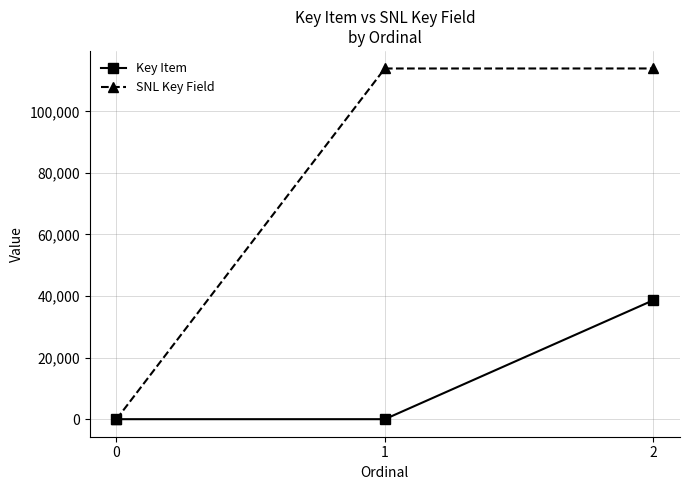

What is the value of the Key Item point at the 3rd from the left?

38618